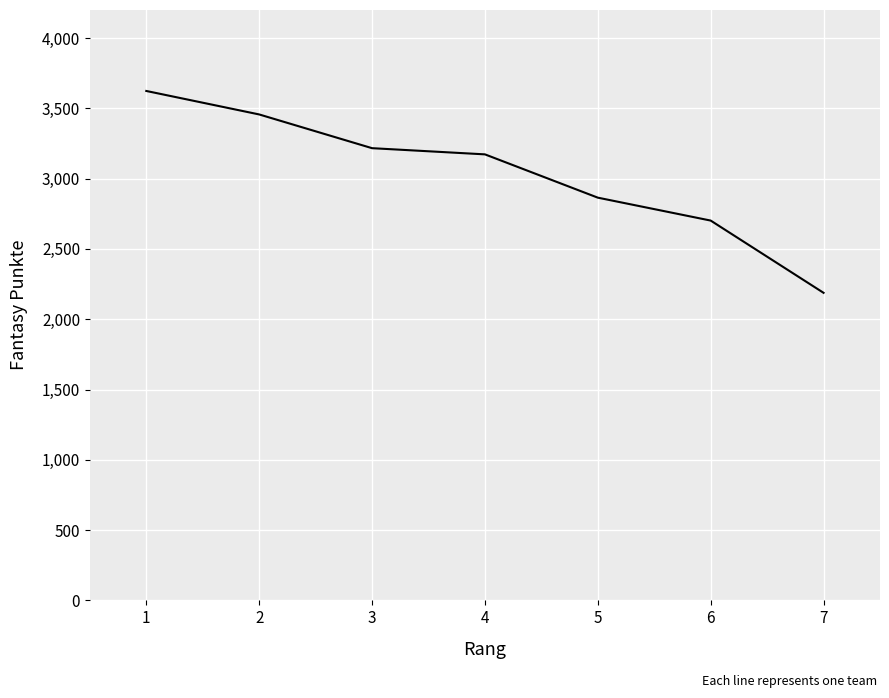

At which label does the data first exceed 3173?

1